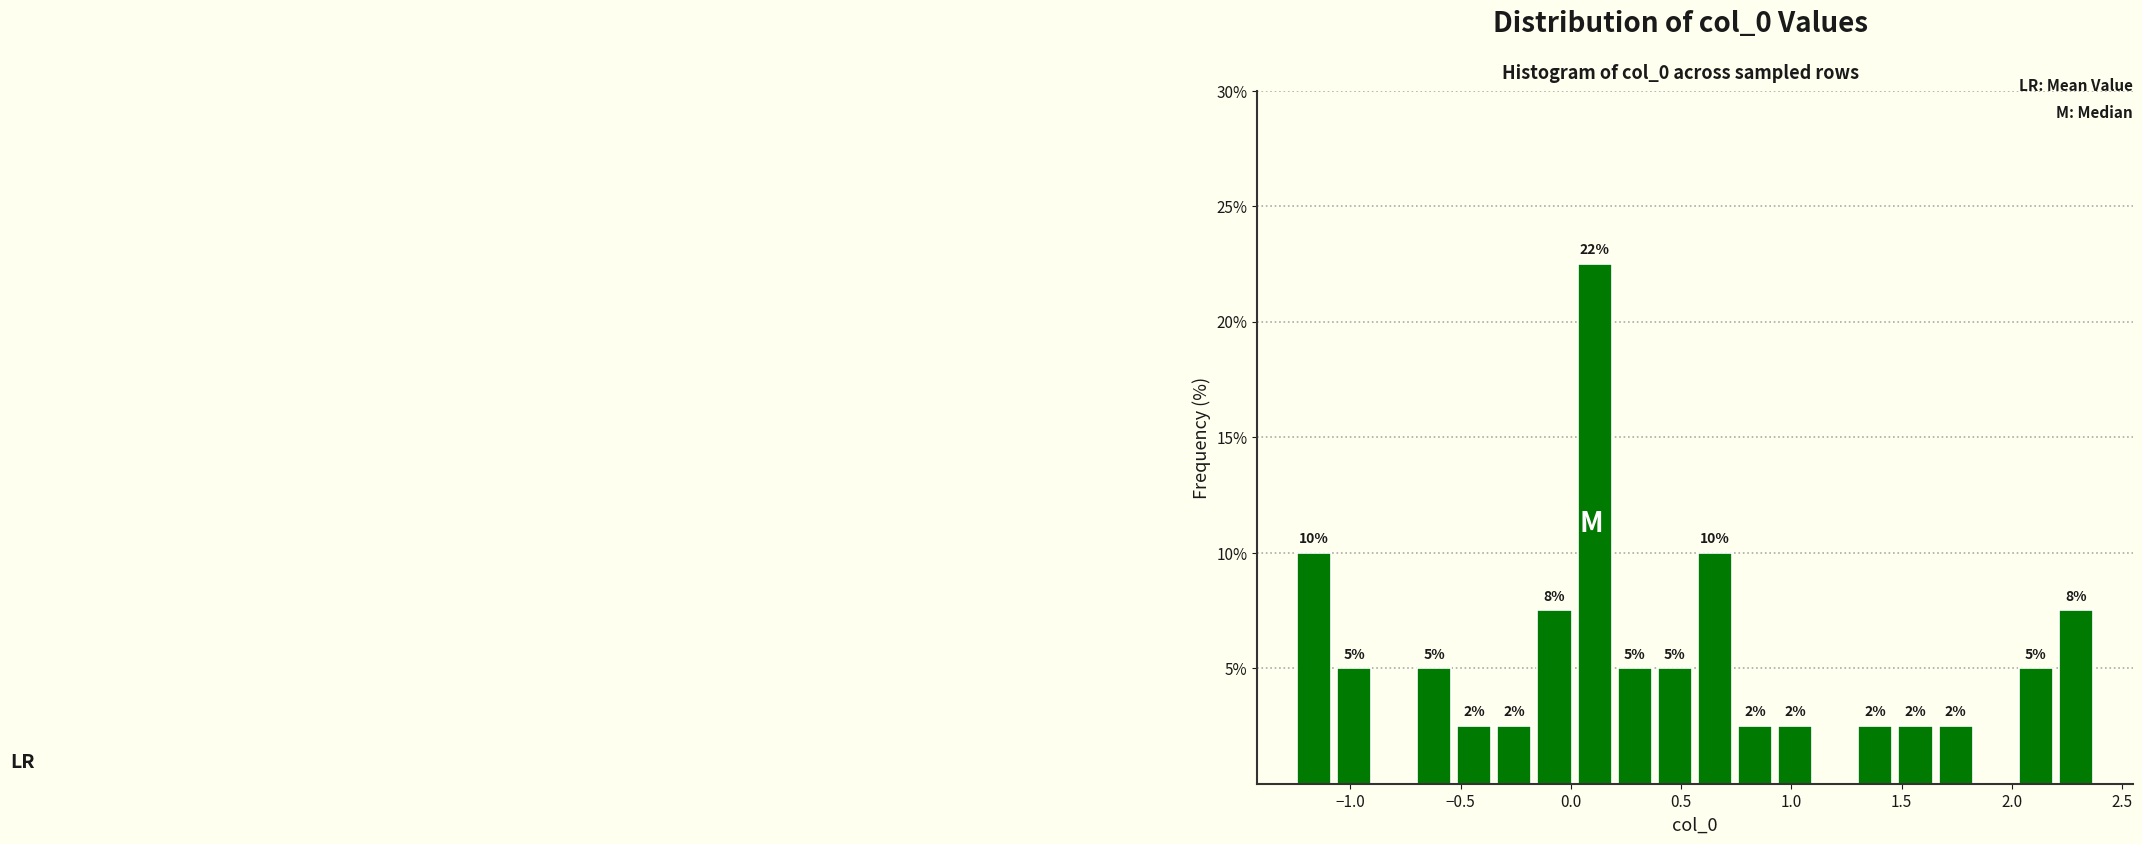

Read against the x-axis, roughly where is the centre of the tallest bar?

0.10